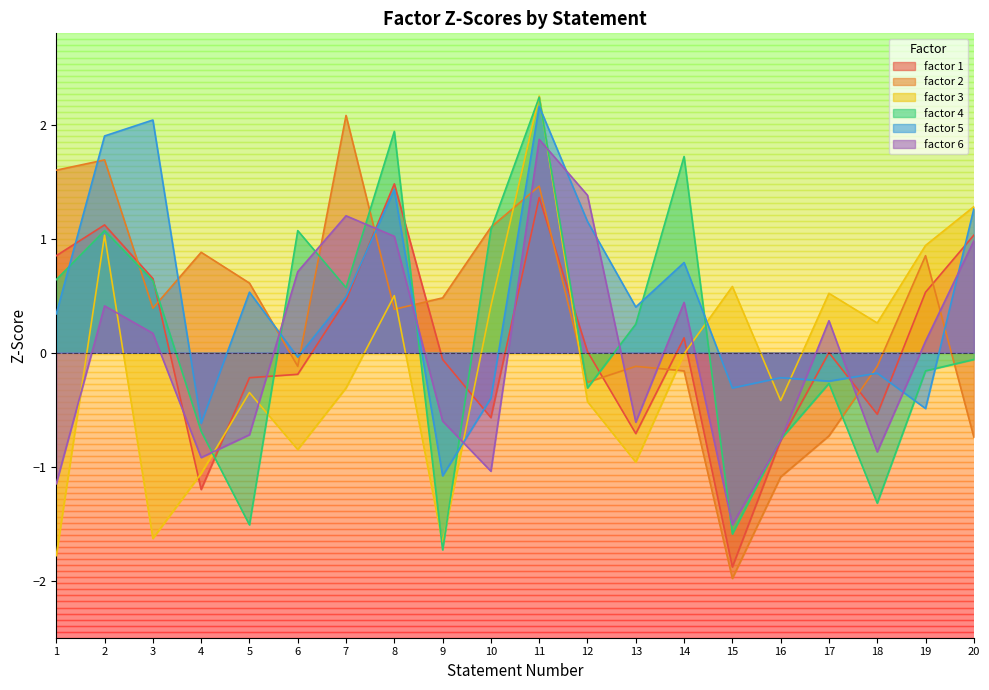

What are all the series names shown in the legend?

factor 1, factor 2, factor 3, factor 4, factor 5, factor 6